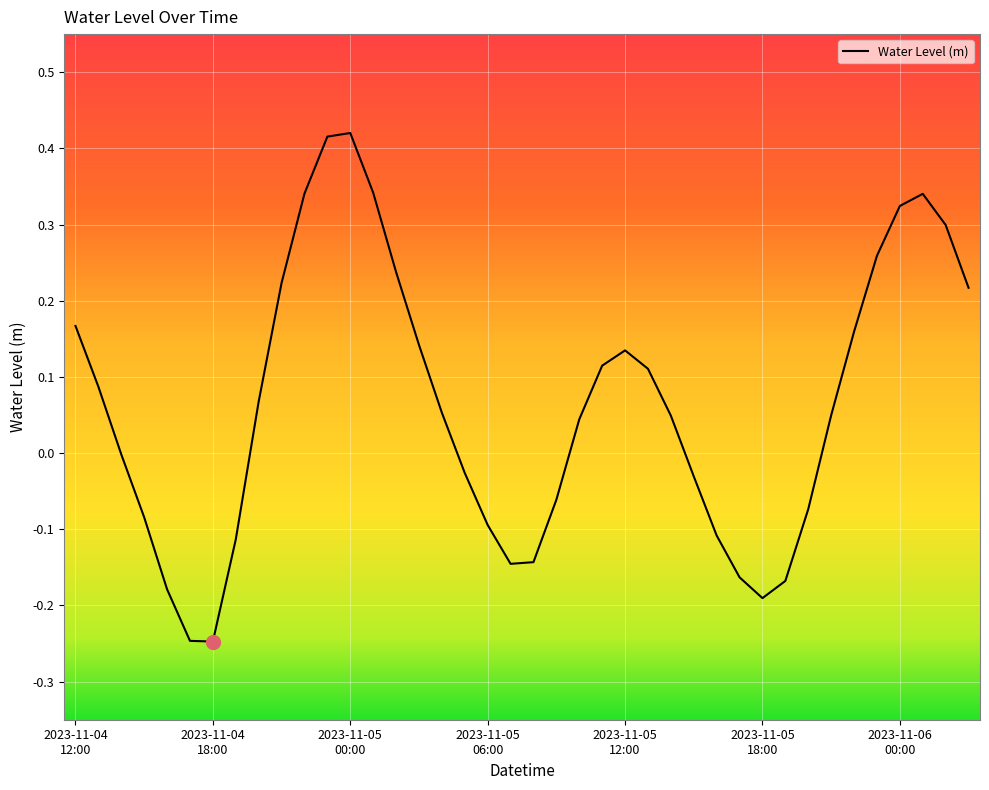

What is the difference between the maximum and minimum values?

0.7